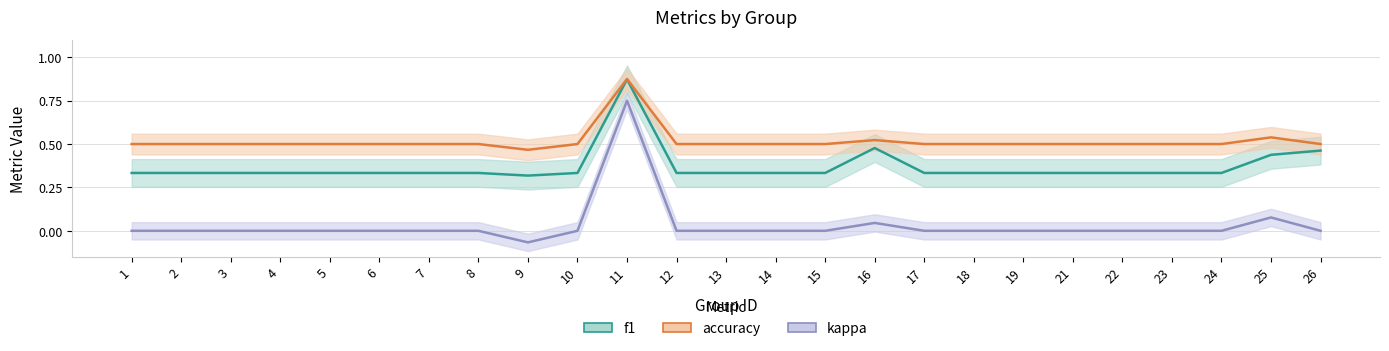

How many lines are shown in the chart?

3